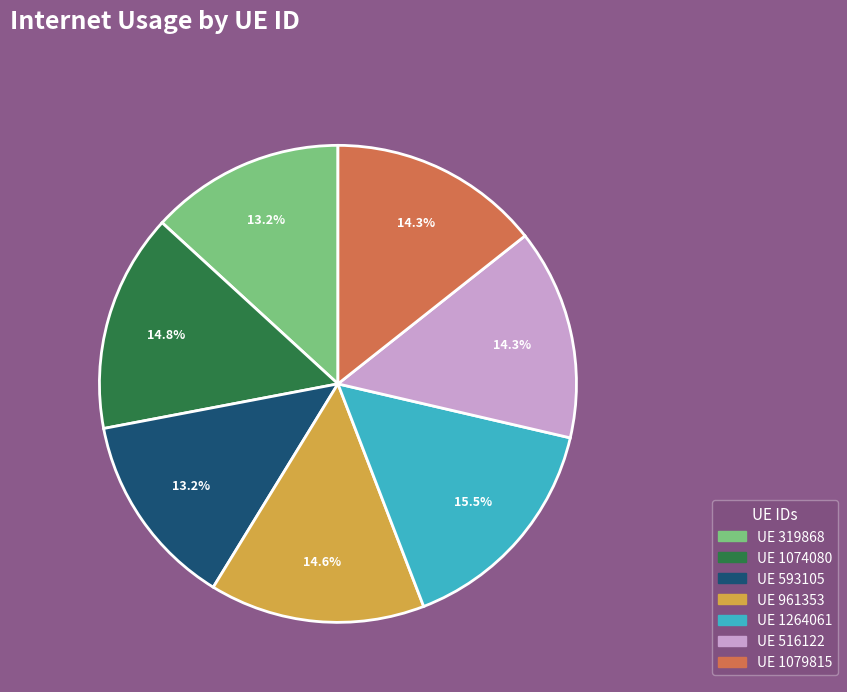

Does UE 593105 account for over 50% of the chart?

No